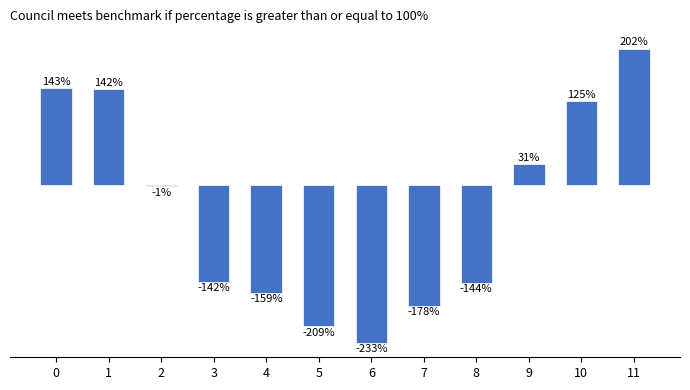

Rank the categories by value from lowest to highest.

6, 5, 7, 4, 8, 3, 2, 9, 10, 1, 0, 11